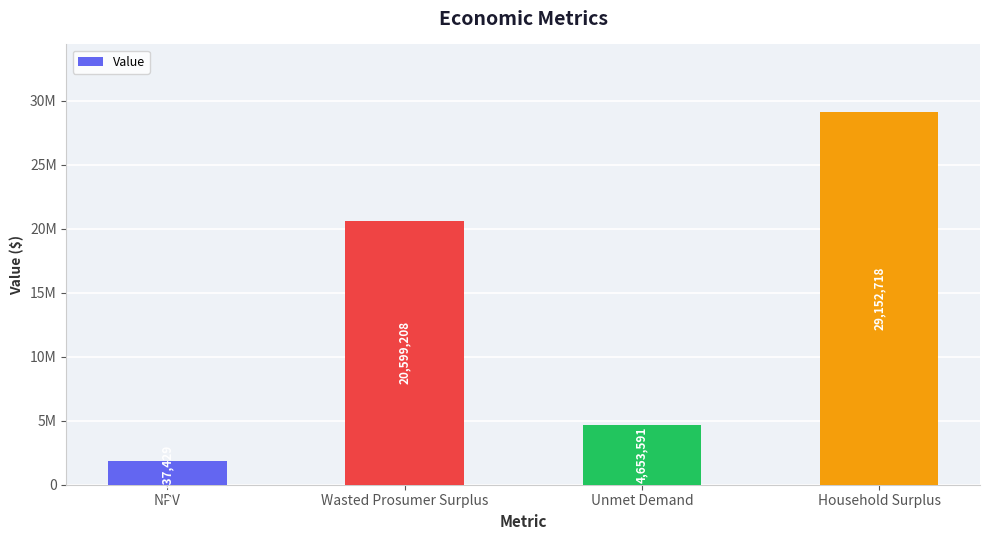

What is the value of the 1st bar from the left?

1837428.9